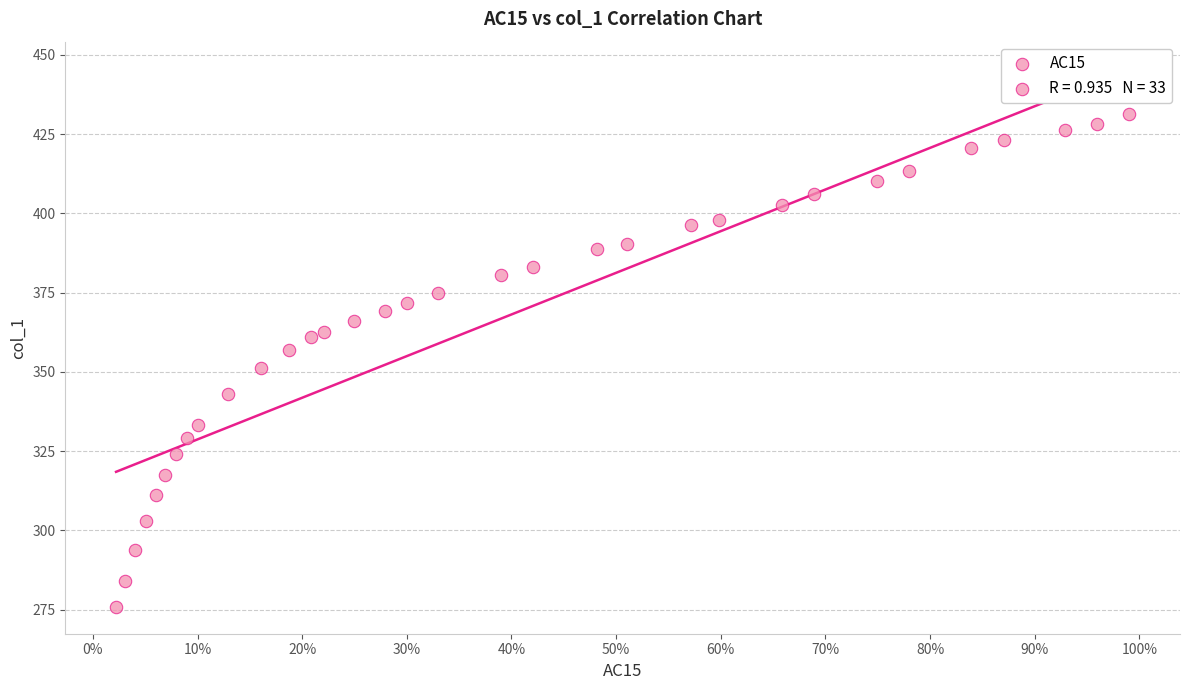

What is the range of X values (max minus min)?

1.0